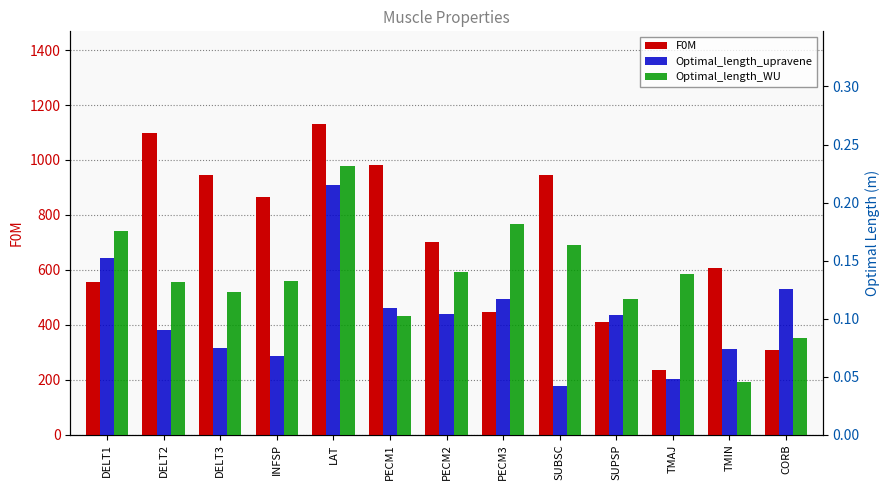

How many bars are there in each group?

3